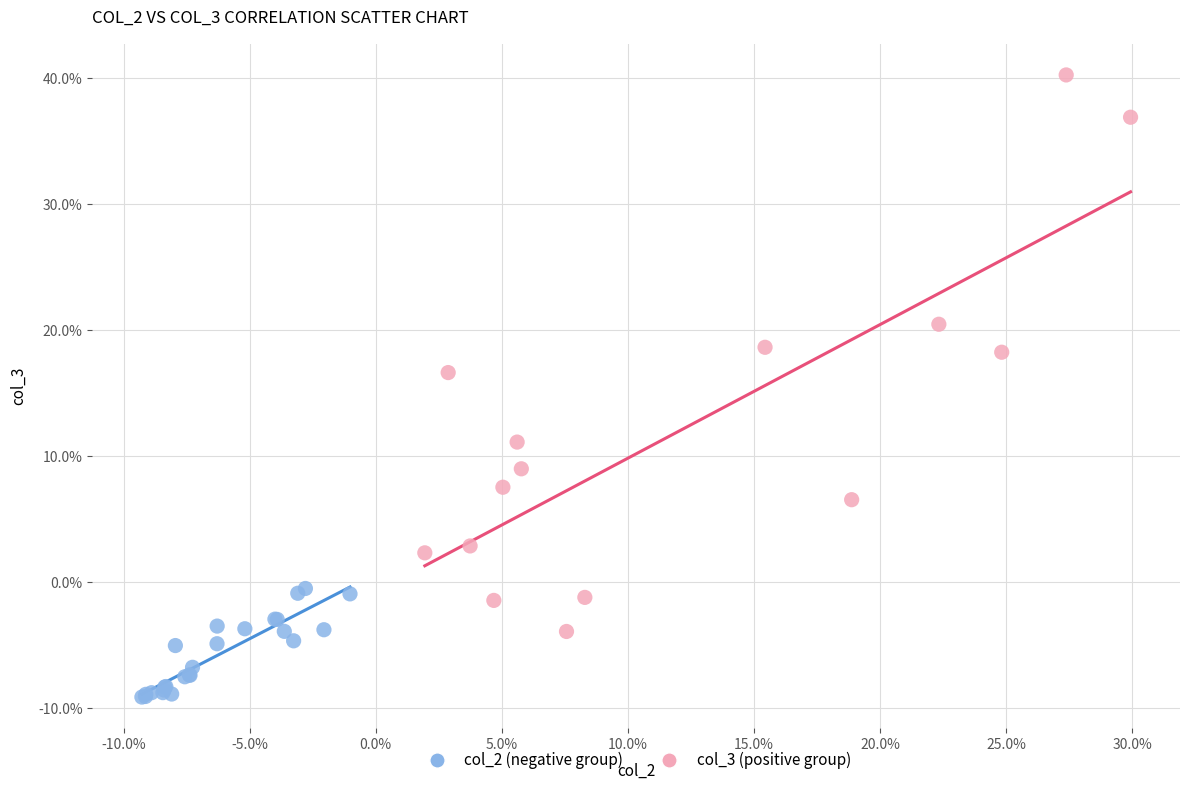

What are all the series names shown in the legend?

col_2 (negative group), col_3 (positive group)